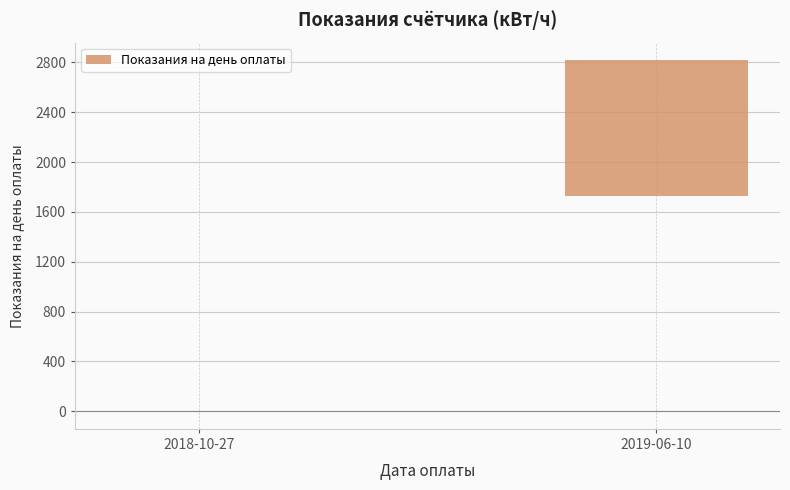

At which category does the chart reach its peak across all series?

2019-06-10